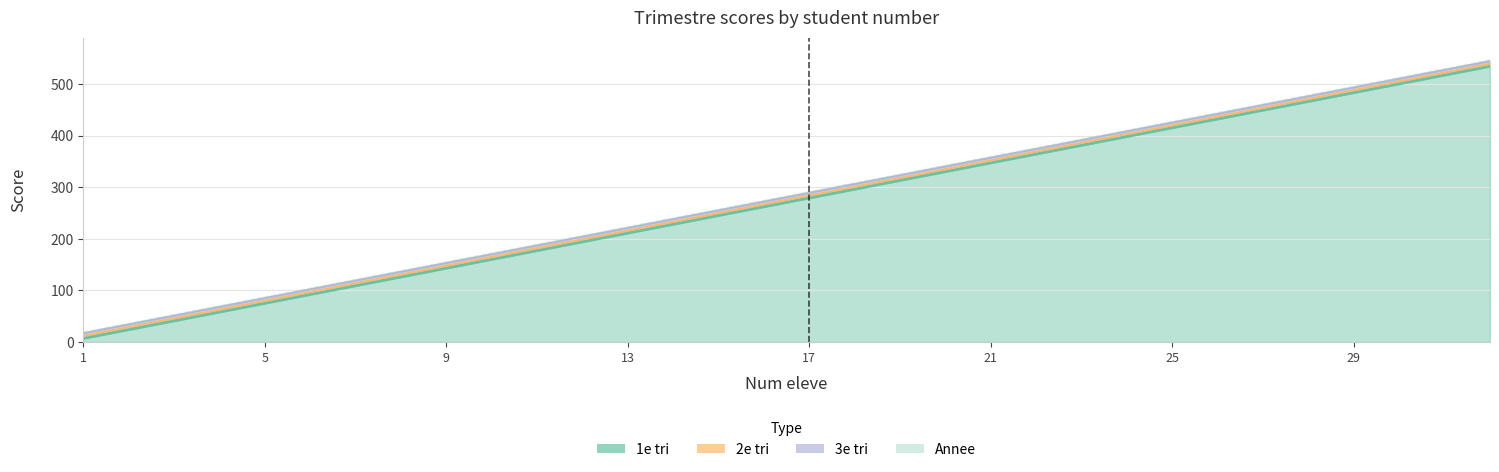

True or false: 1e tri has a value of 466 at 28.

True